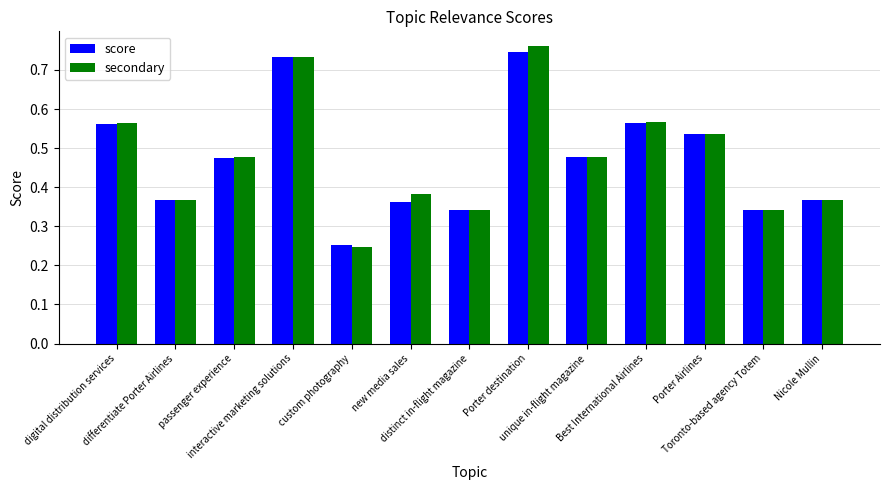

Count the score values in the range 0 to 1.

13